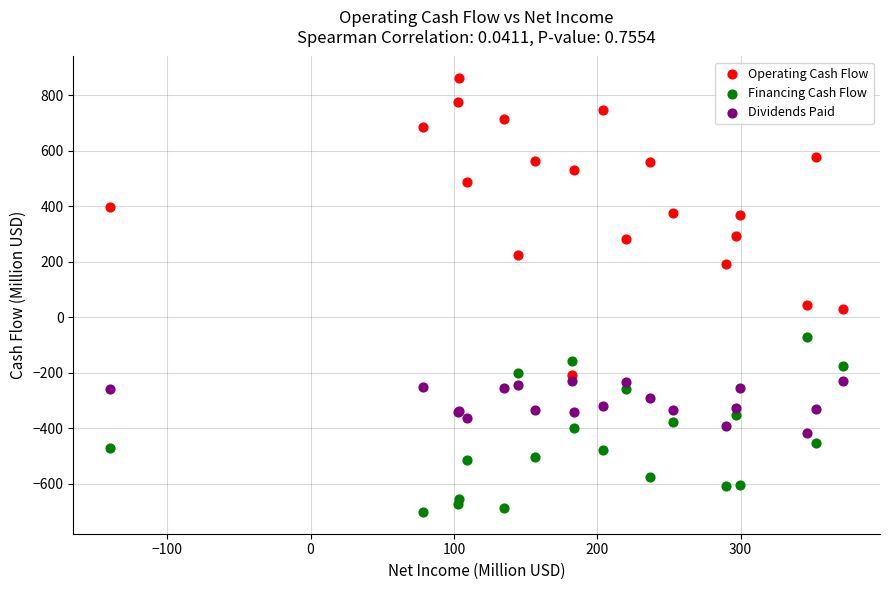

What are all the series names shown in the legend?

Operating Cash Flow, Financing Cash Flow, Dividends Paid